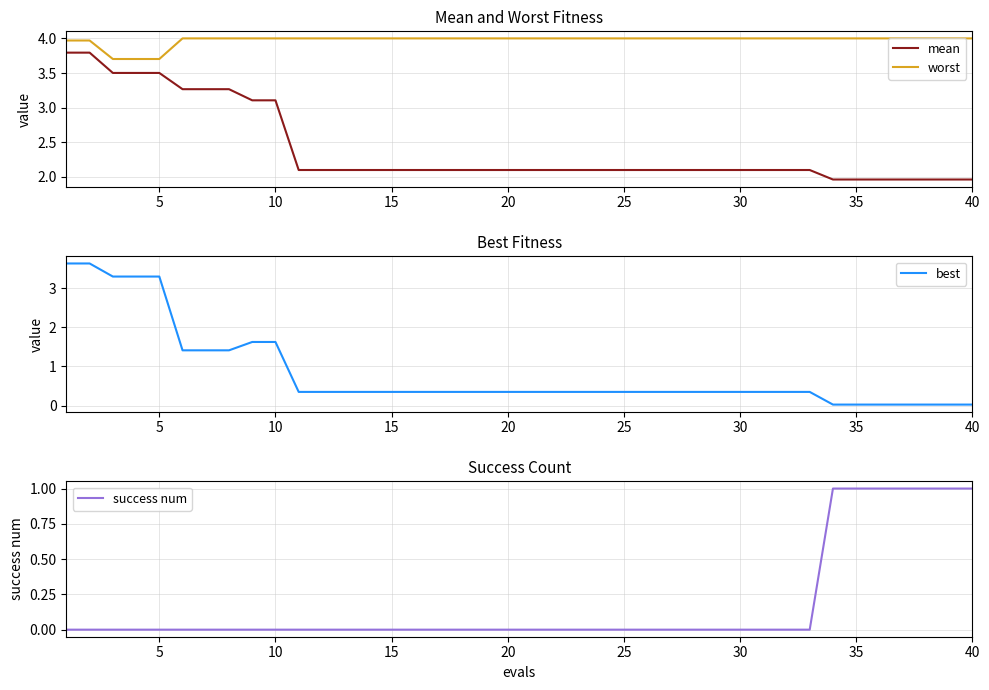

True or false: worst and mean intersect in this chart.

False